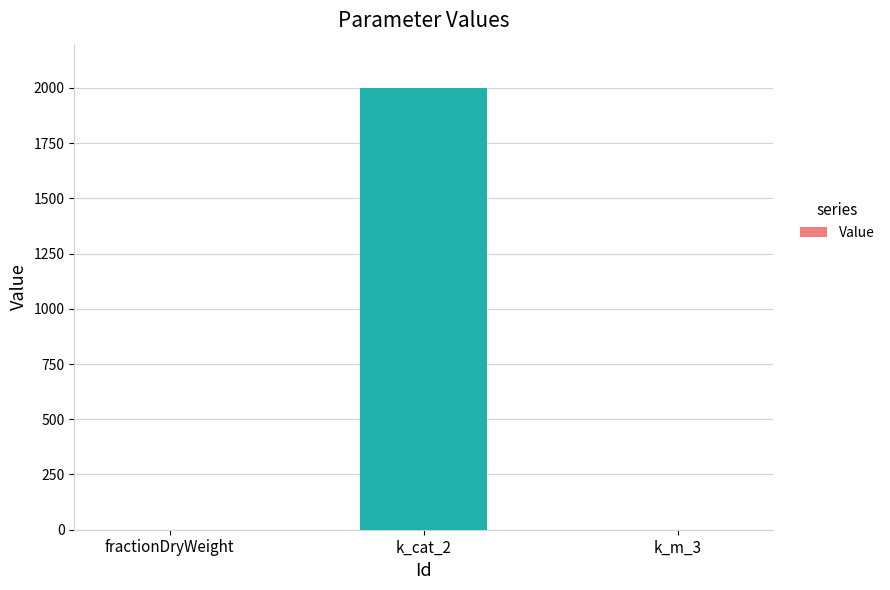

What value does the data have at fractionDryWeight?

0.3